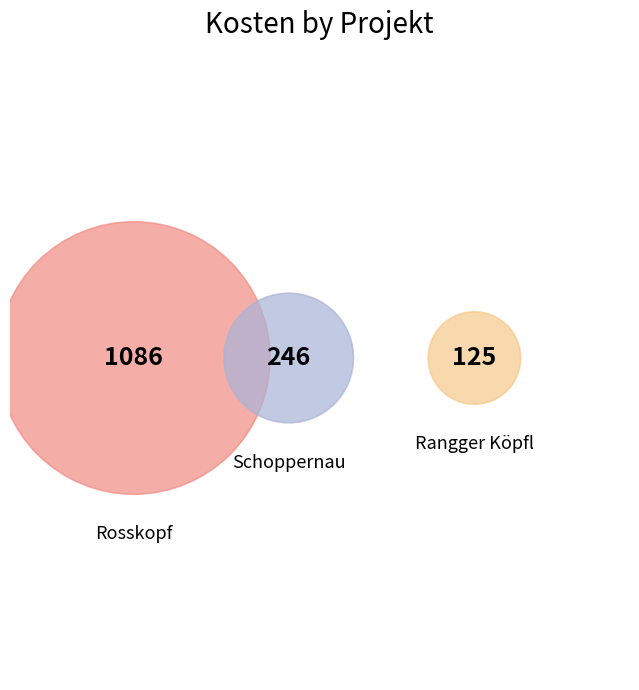

What is the largest slice in the pie chart?

Rosskopf